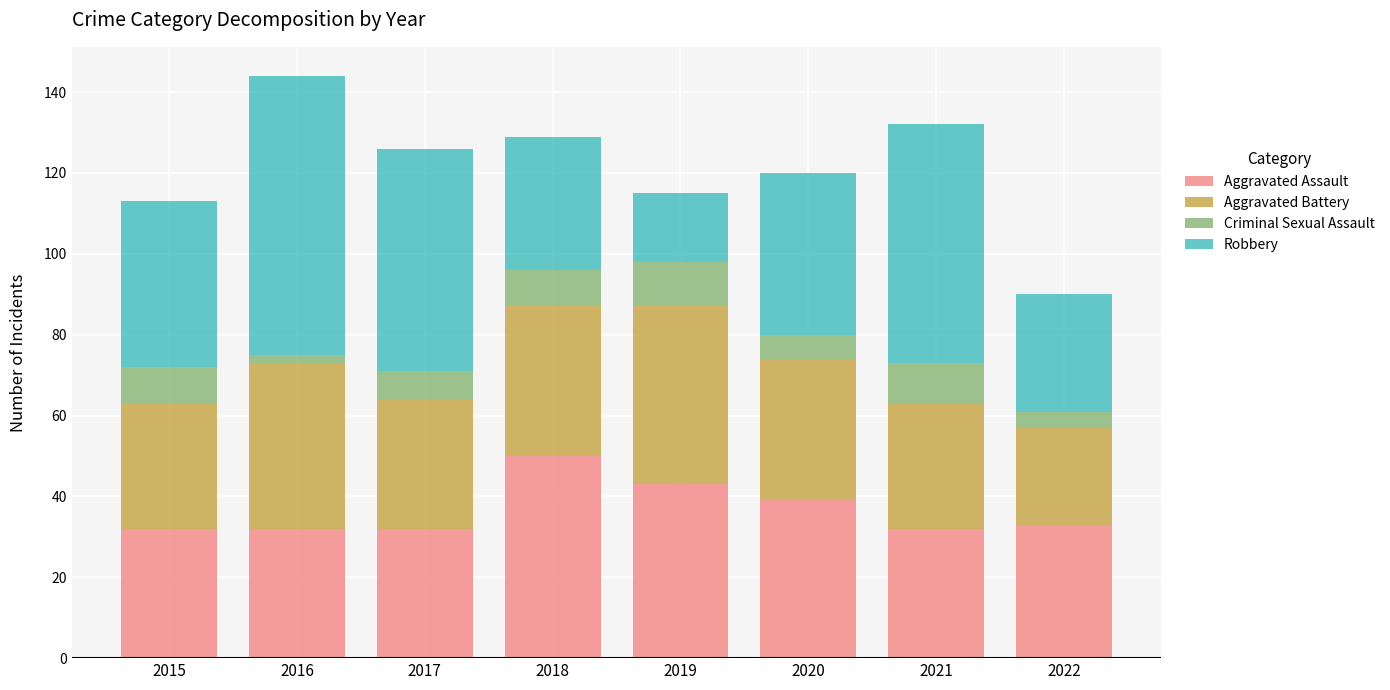

True or false: Aggravated Assault has a value of 42 at 2015.

False